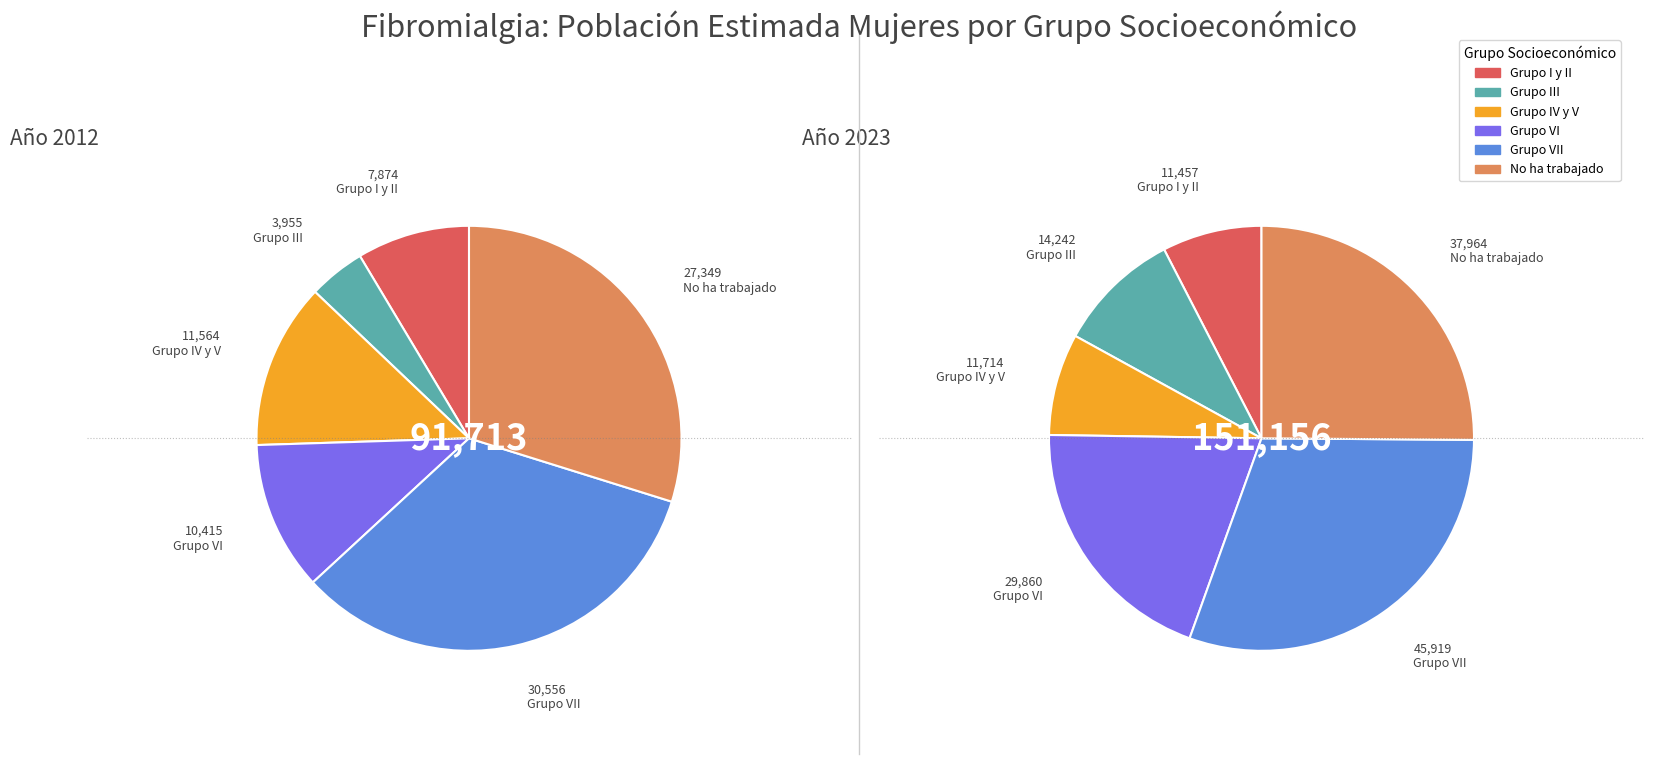

Which series changed the most between Grupo I y II and Grupo IV y V?

2012